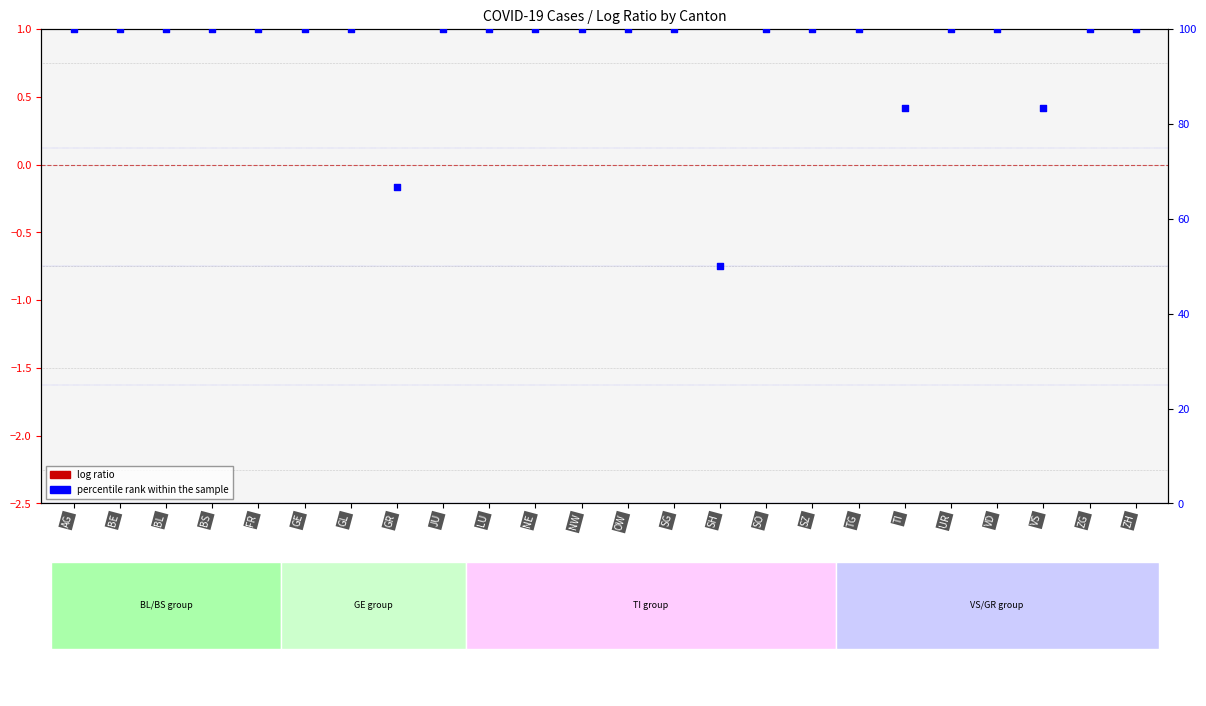

Which series contains the highest Y value?

percentile rank within the sample